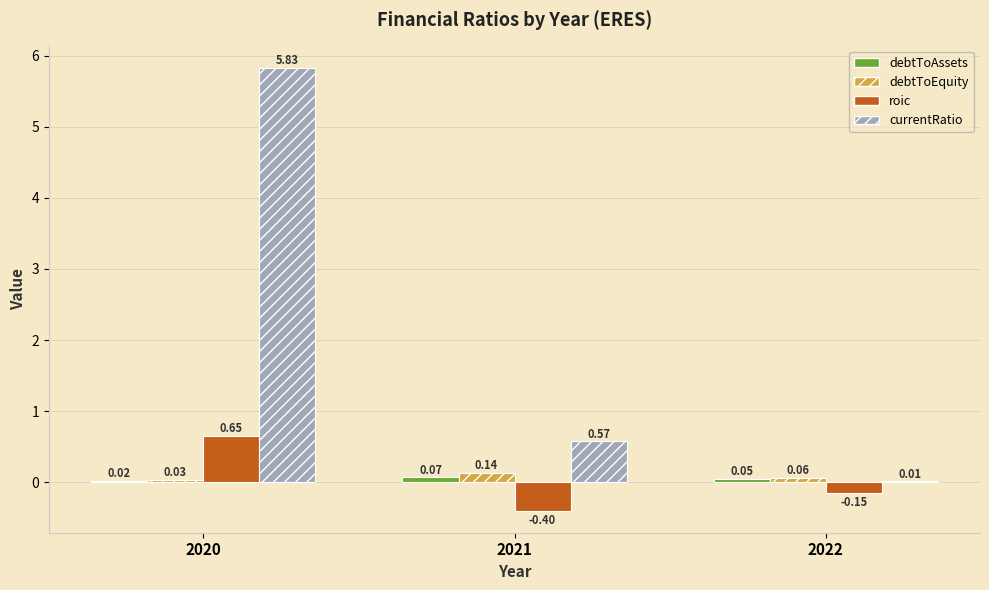

At which label is debtToEquity closest to 0?

2020